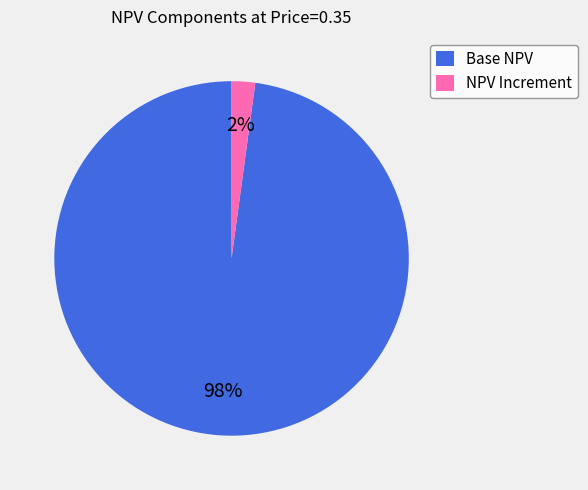

To the nearest percent, what is the difference between the largest and smallest slice percentages?

96%